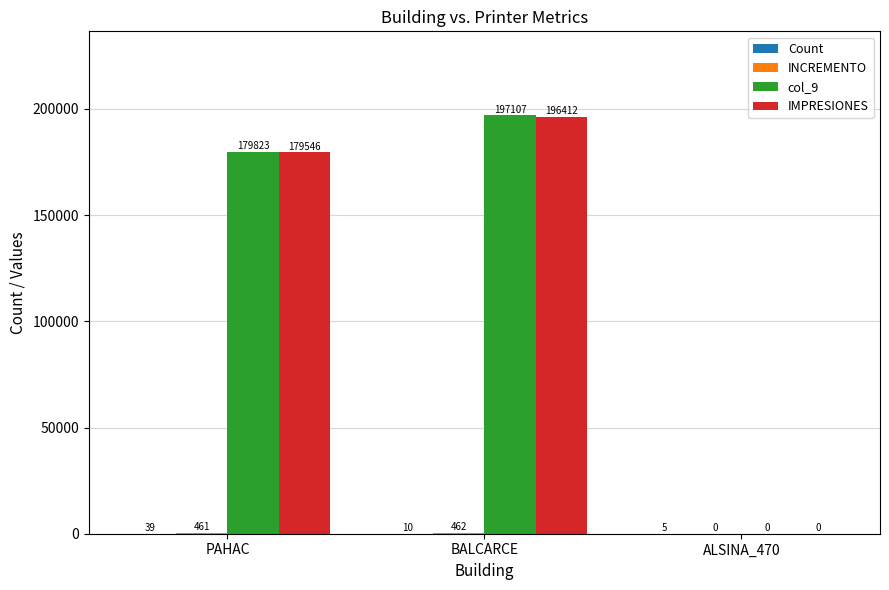

Which series has the largest total across all categories?

col_9